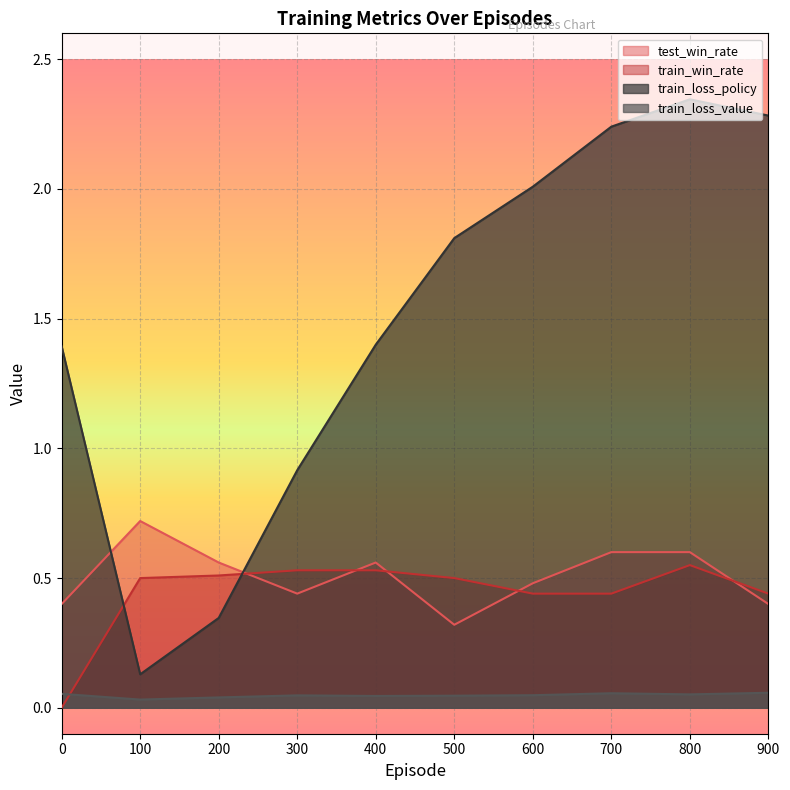

At 400, list the series in order from largest to smallest.

train_loss_policy, test_win_rate, train_win_rate, train_loss_value